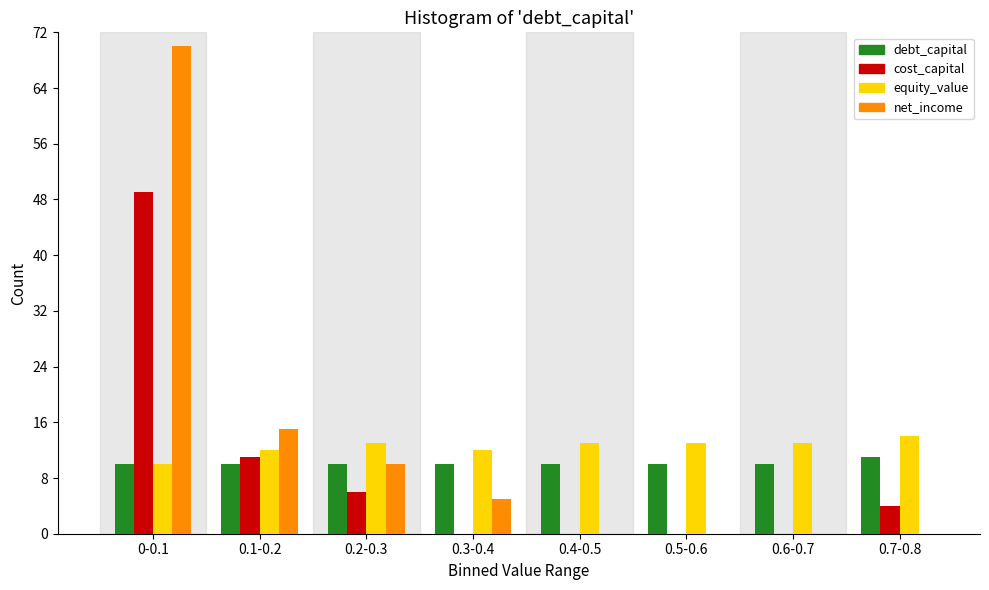

What is the sum of all equity_value values?

100